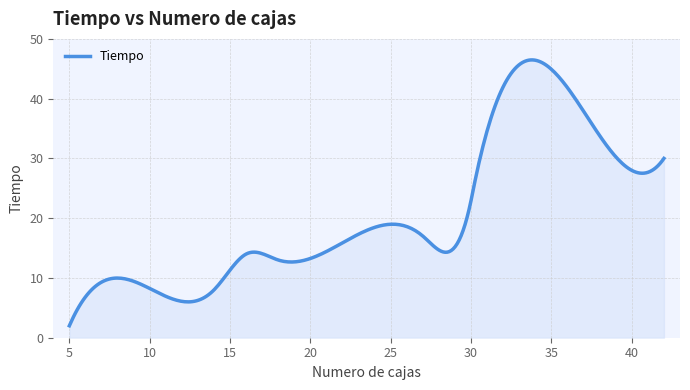

What is the minimum value shown in the chart?

2.0